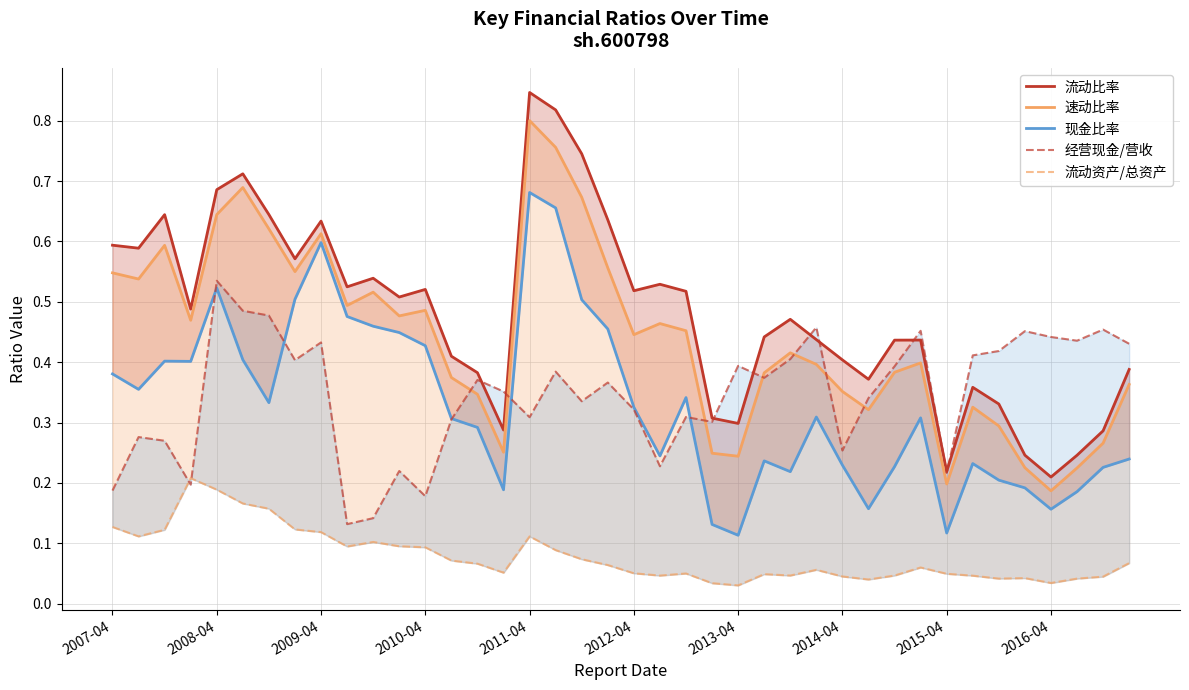

In 速动比率, how many points are lower than both neighbors (excluding endpoints)?

11